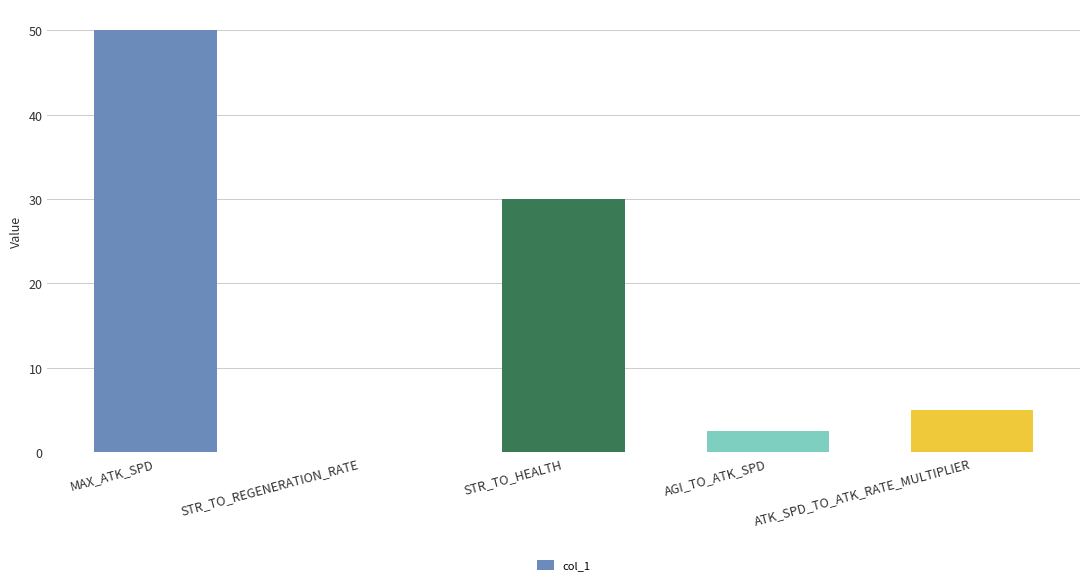

The chart shows a value of 40.1 at STR_TO_HEALTH. True or false?

False